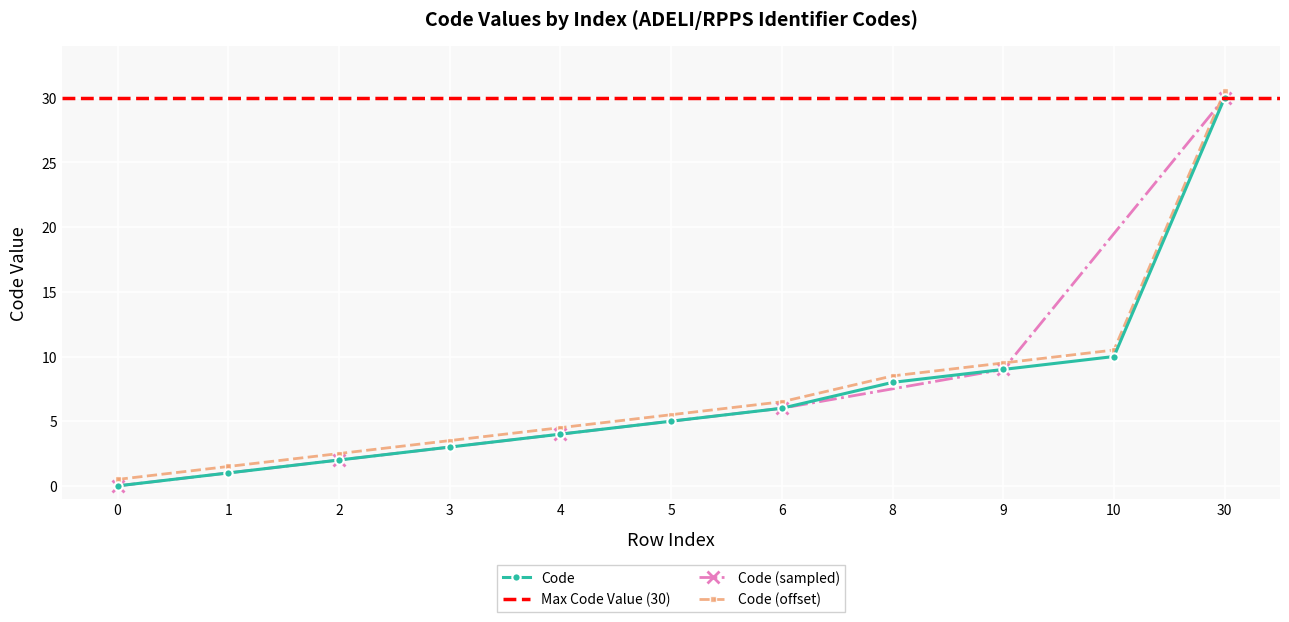

Reading left to right, list all the values displayed in this chart.

0=0	1=1	2=2	3=3	4=4	5=5	6=6	8=8	9=9	10=10	30=30